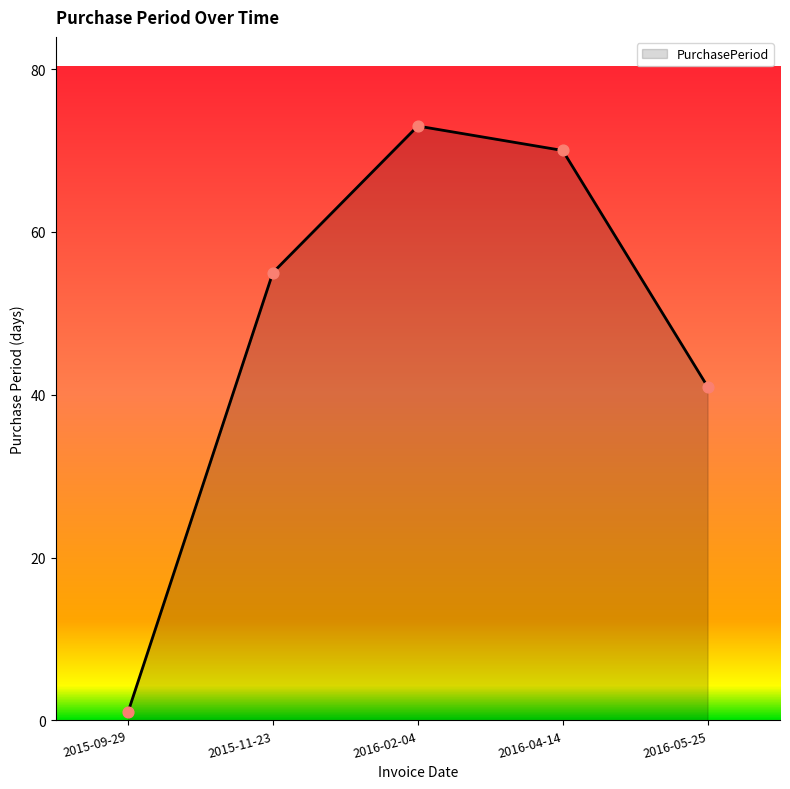

What is the change in value from 2015-11-23 to 2016-02-04?

+18